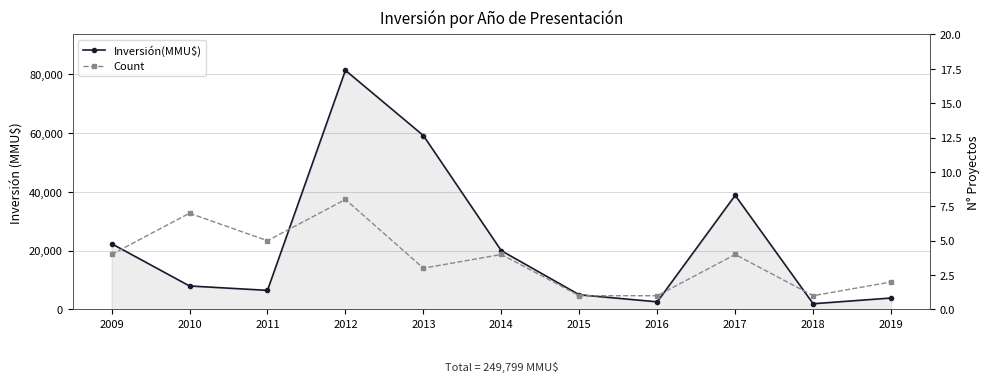

What is the maximum value shown in the chart?

81400